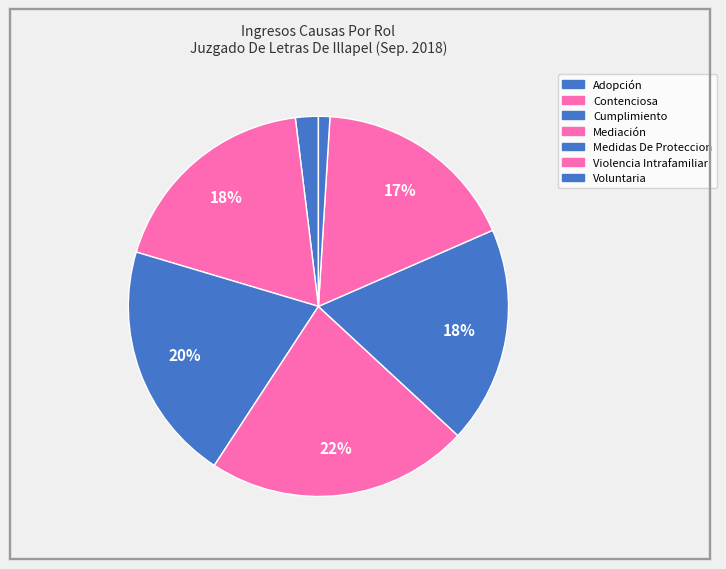

Which category has the smallest portion of the pie?

Voluntaria